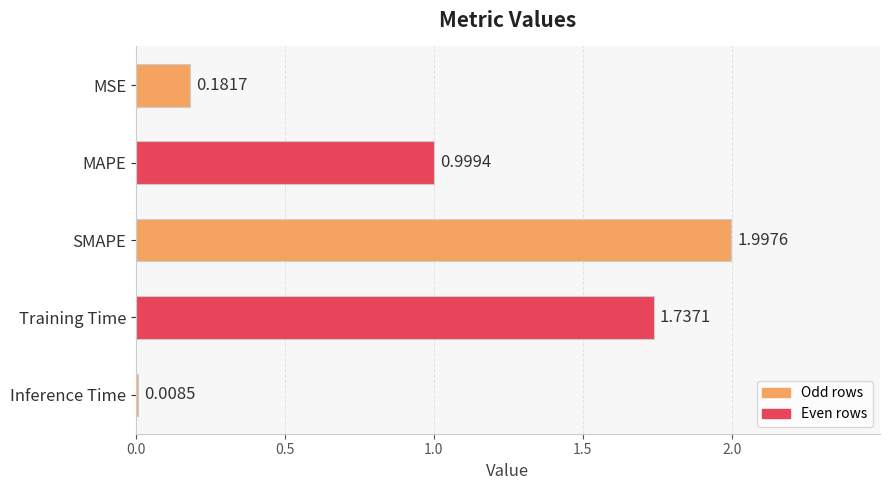

Between Training Time and MSE, which is larger?

Training Time